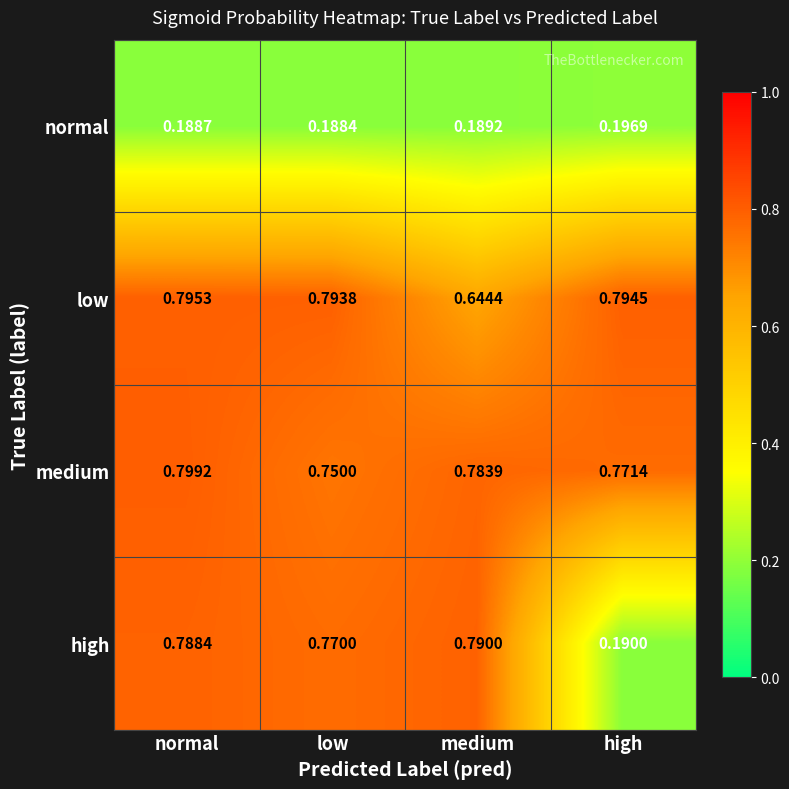

Count the number of data series in this chart.

4